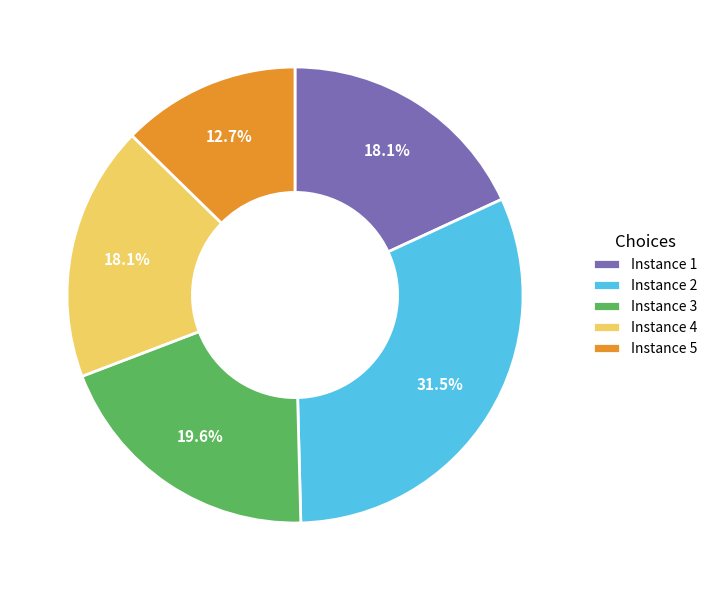

Between Instance 3 and Instance 1, which is larger?

Instance 3